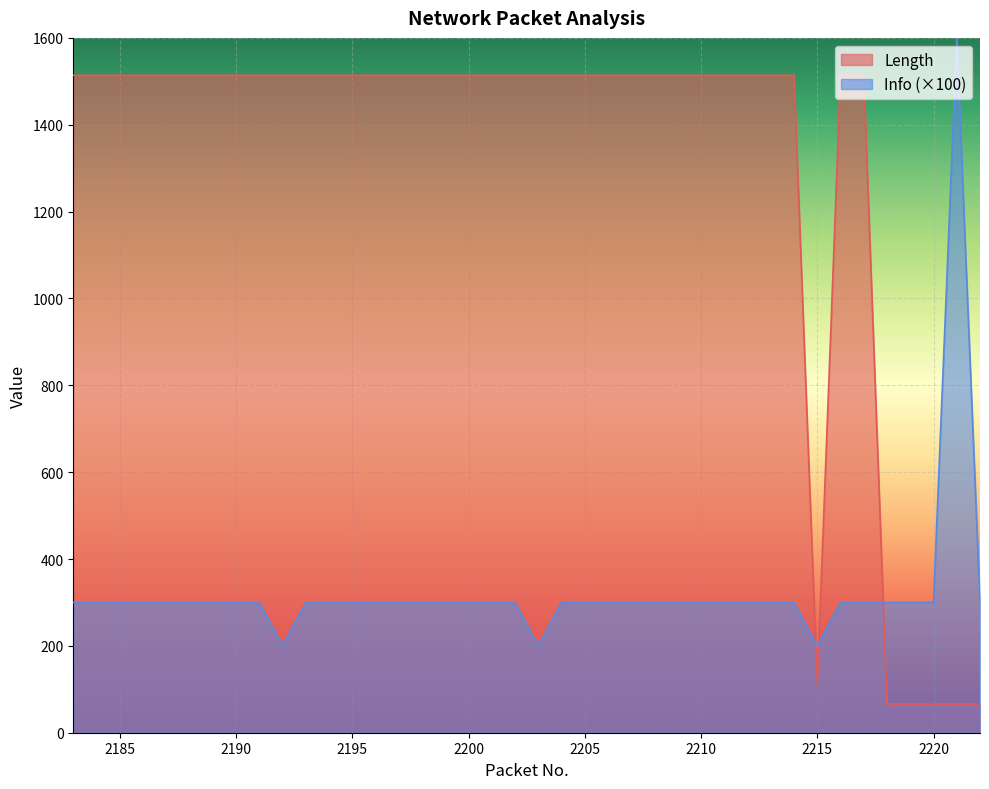

Between which two adjacent categories do Length and Info first intersect?

2214 and 2215